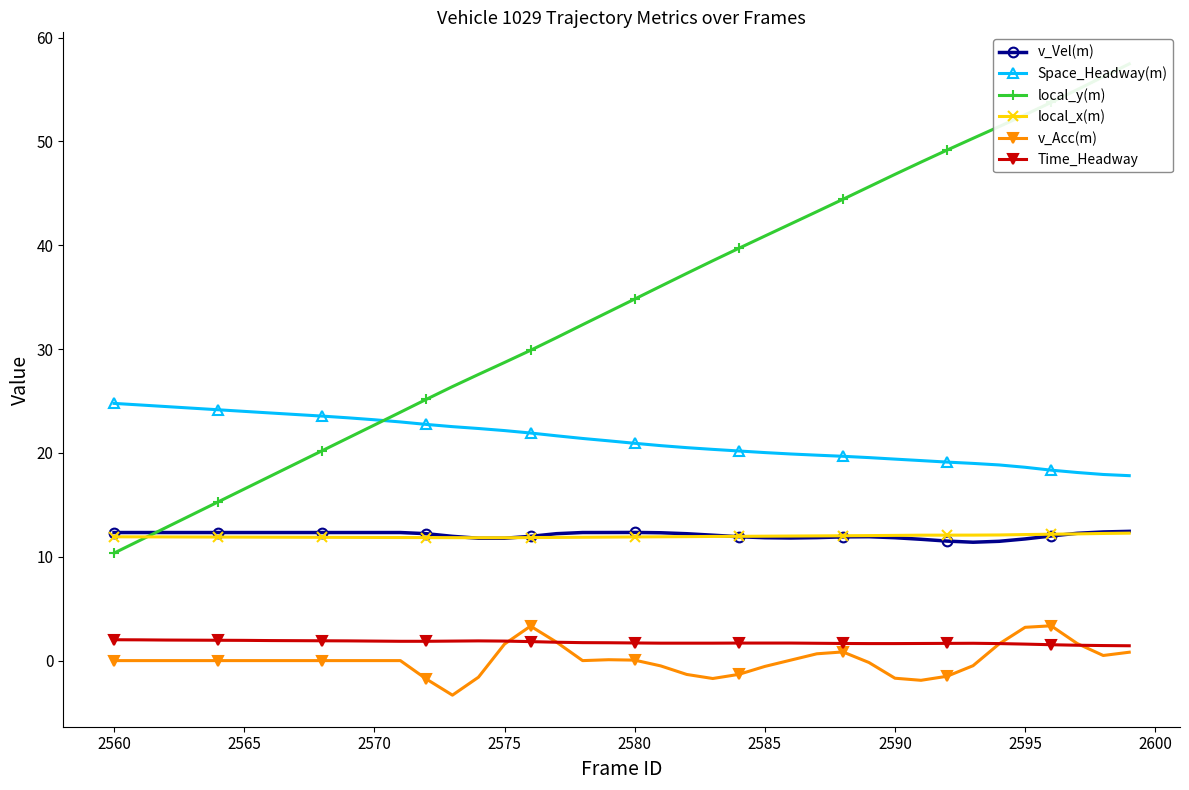

Which series has the widest spread of values?

local_y(m)